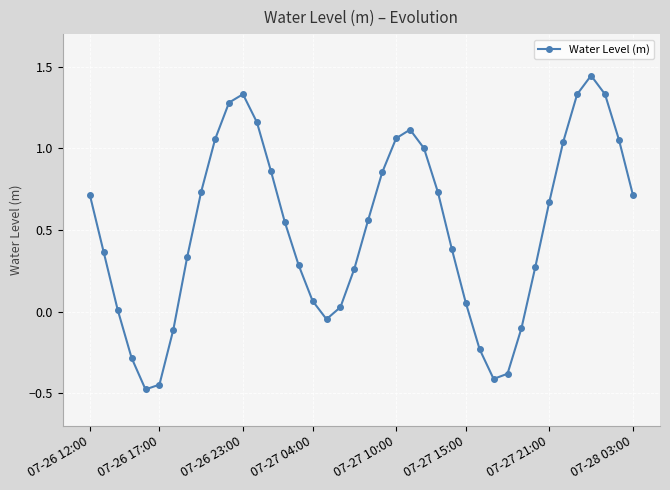

How many interior local peaks (higher than both neighbors) does the data have?

3